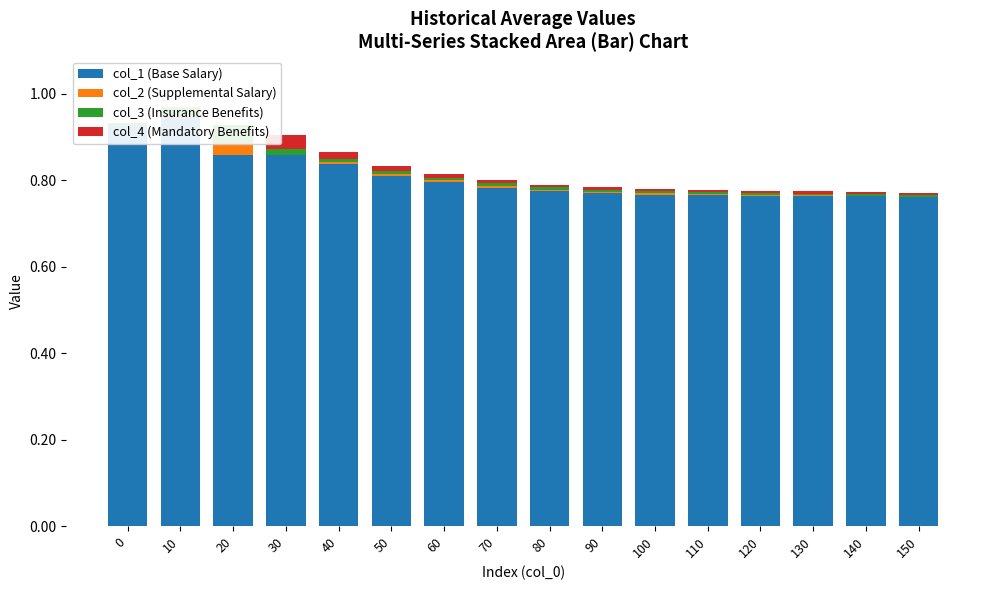

Which label corresponds to the largest value in the chart?

10